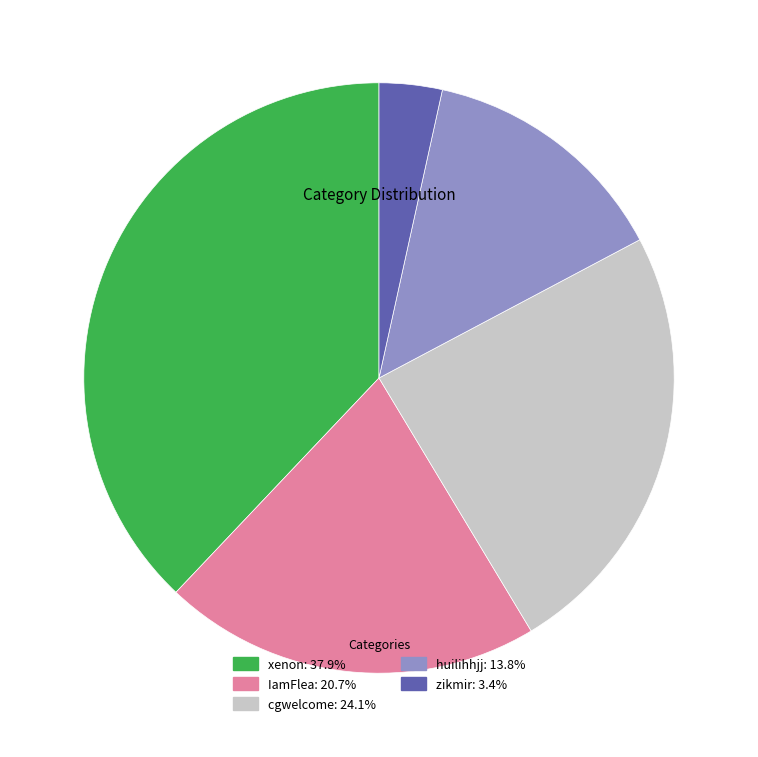

How many slices are in this pie chart?

5